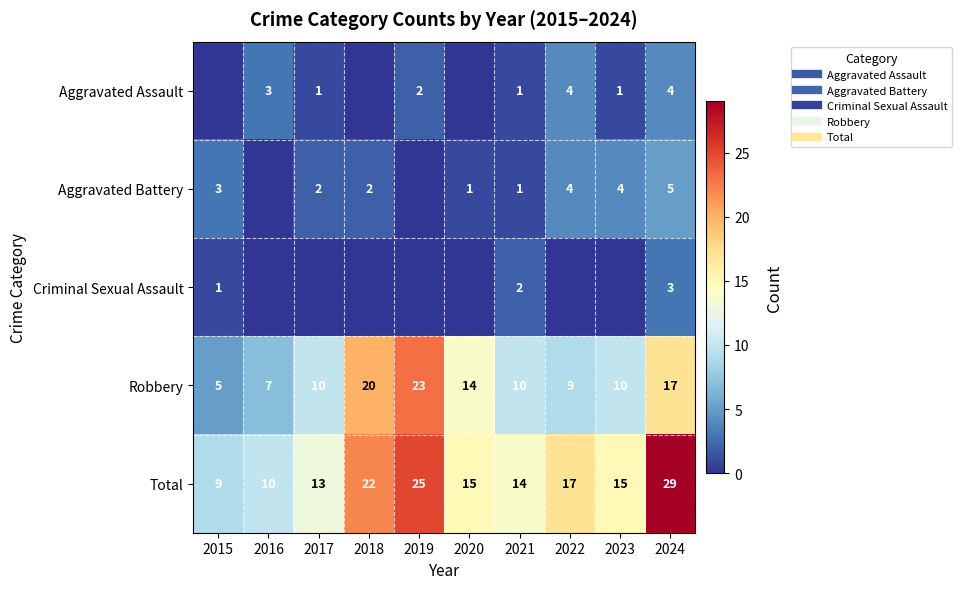

What is the difference between the second highest and second lowest values in the Aggravated Assault series?

4